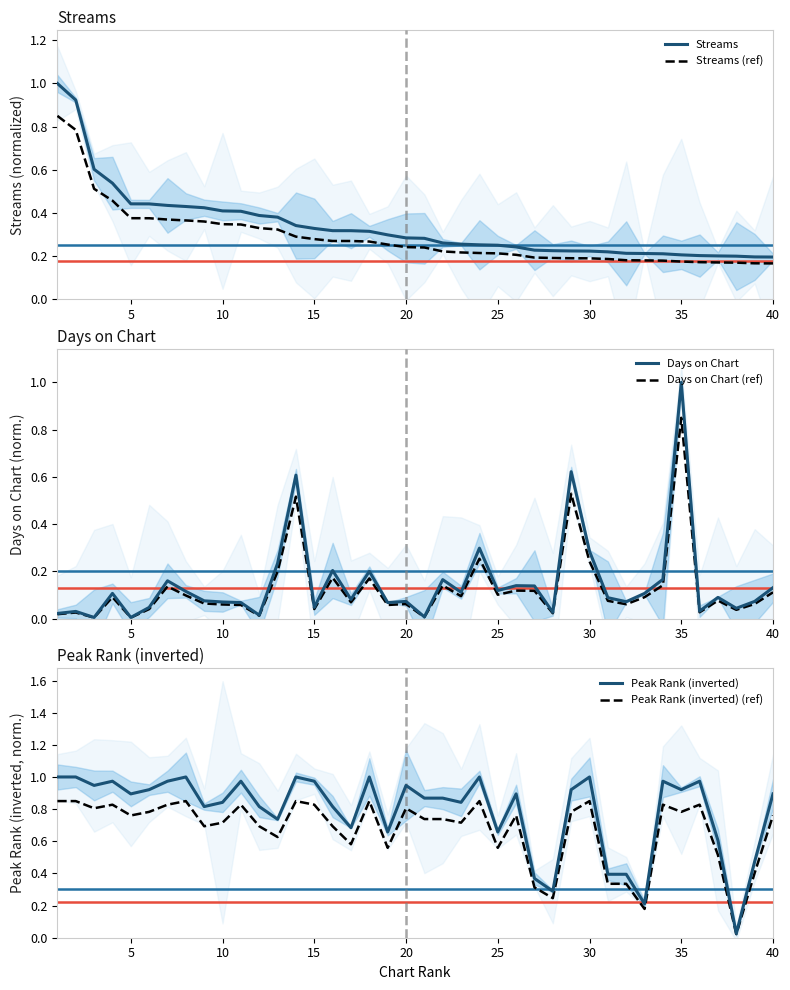

Is it true that Days on Chart (ref) equals 0.0 at 40?

False